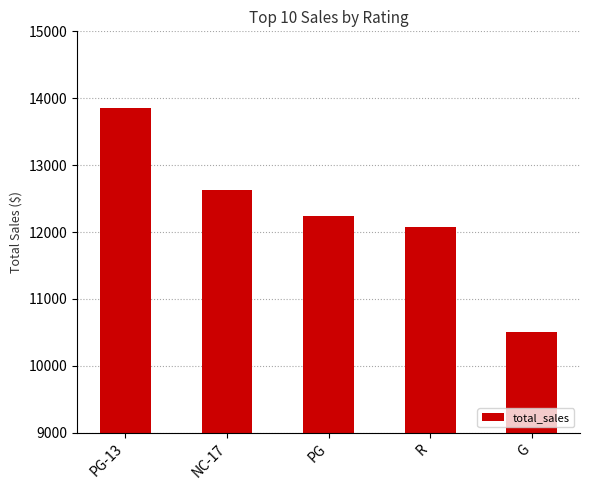

What is the change in value from PG-13 to G?

-3343.7